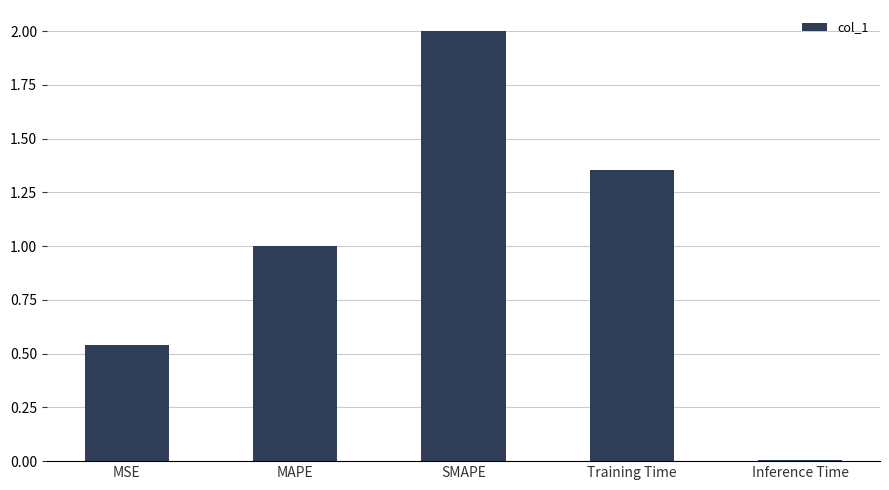

What is the sum of the values at SMAPE and MAPE?

3.0